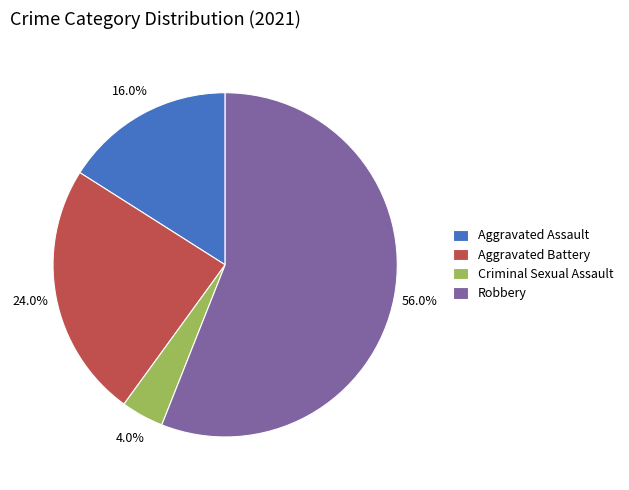

What percentage is the Aggravated Battery slice, to the nearest percent?

24%